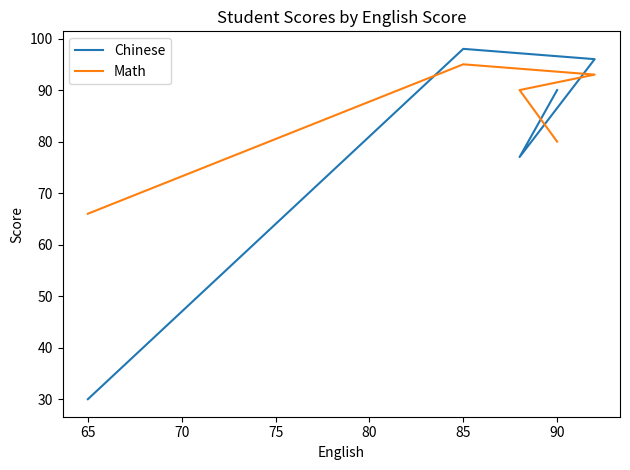

What are all the series names shown in the legend?

Chinese, Math